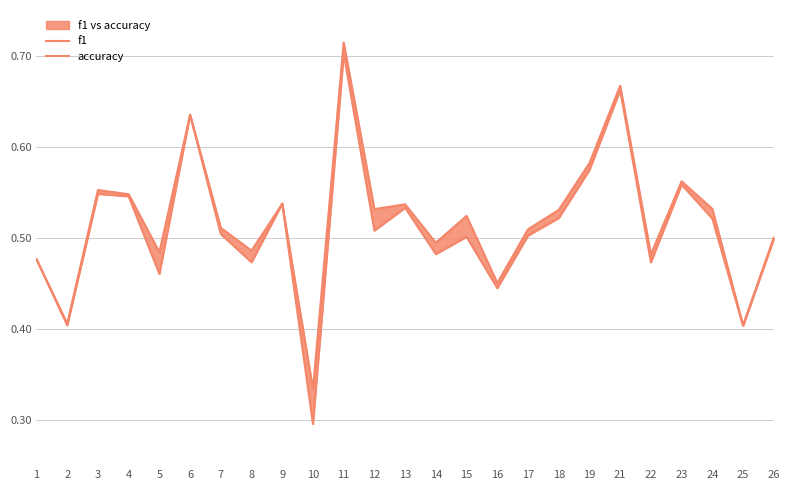

In f1, how many points are lower than both neighbors (excluding endpoints)?

9